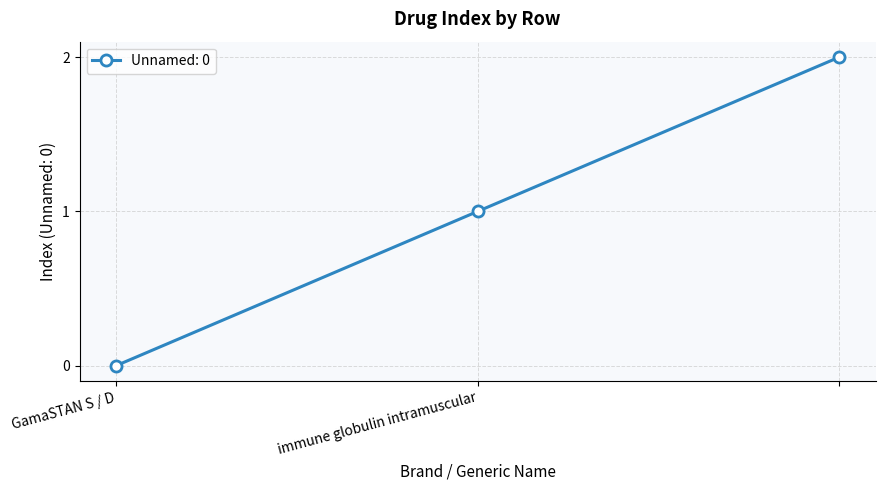

How many values are between 0 and 2?

3